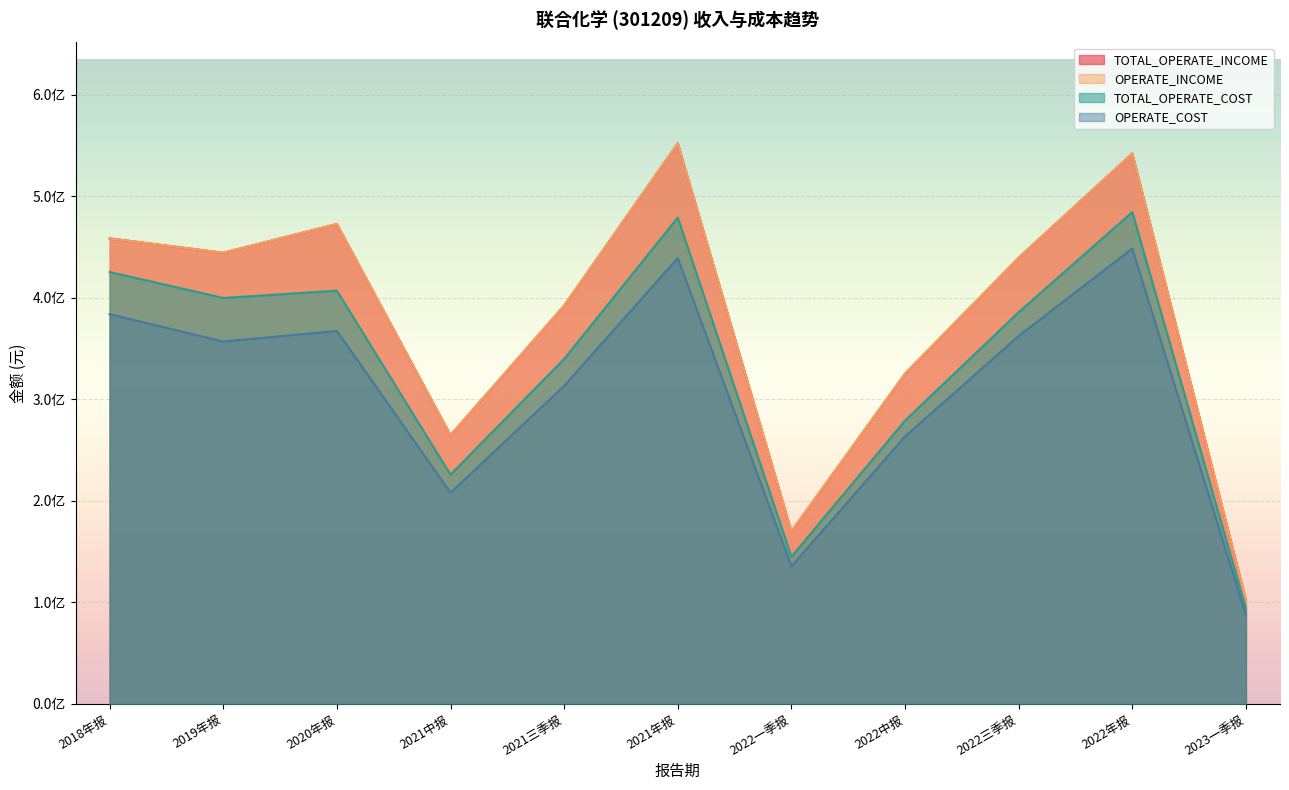

At which label does OPERATE_COST reach its minimum?

2023一季报